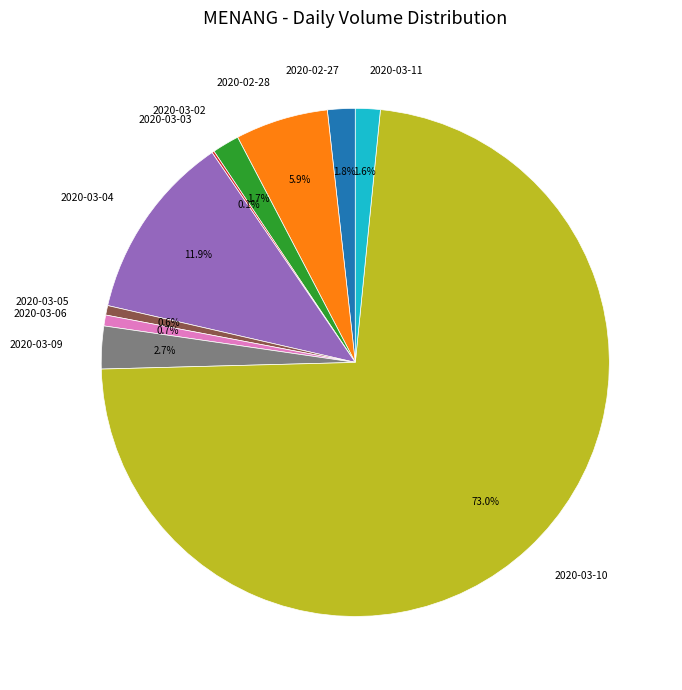

Does any single category account for the majority?

Yes